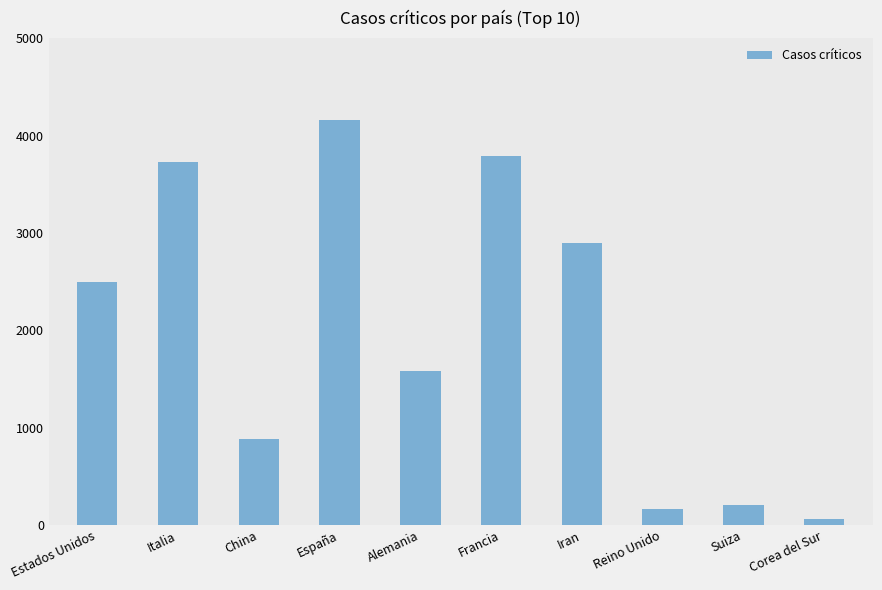

Is it true that the value at Iran is 2893?

True